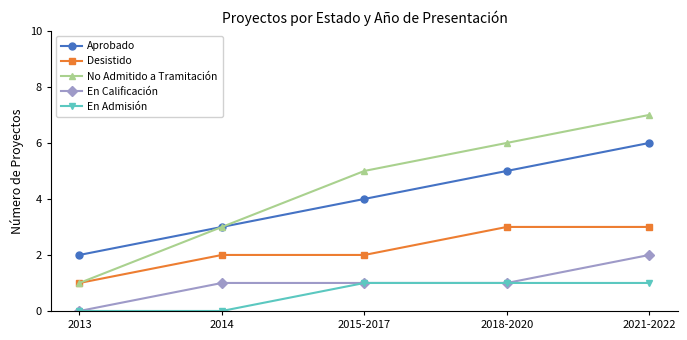

True or false: Aprobado and Desistido intersect in this chart.

False